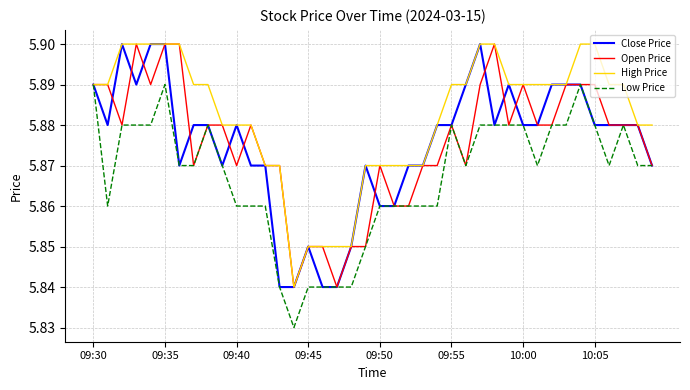

At how many categories does at least one series exceed 5?

40